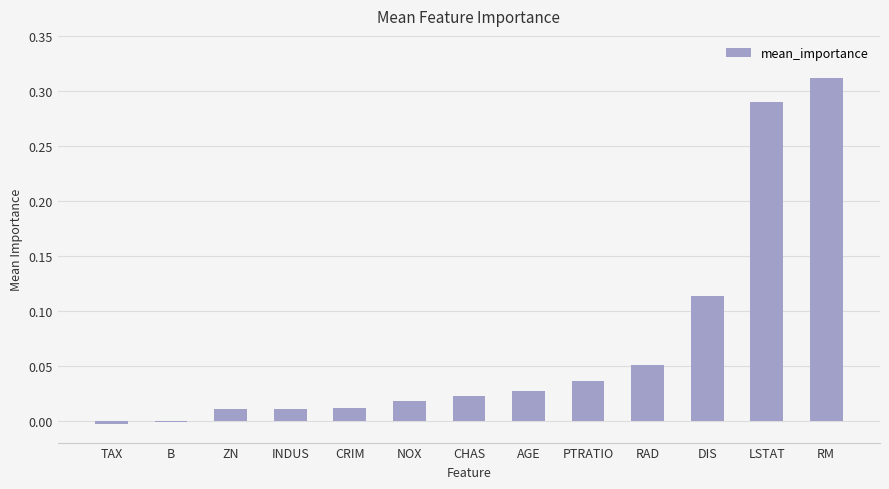

Are the bars grouped side by side (vs. stacked)?

No